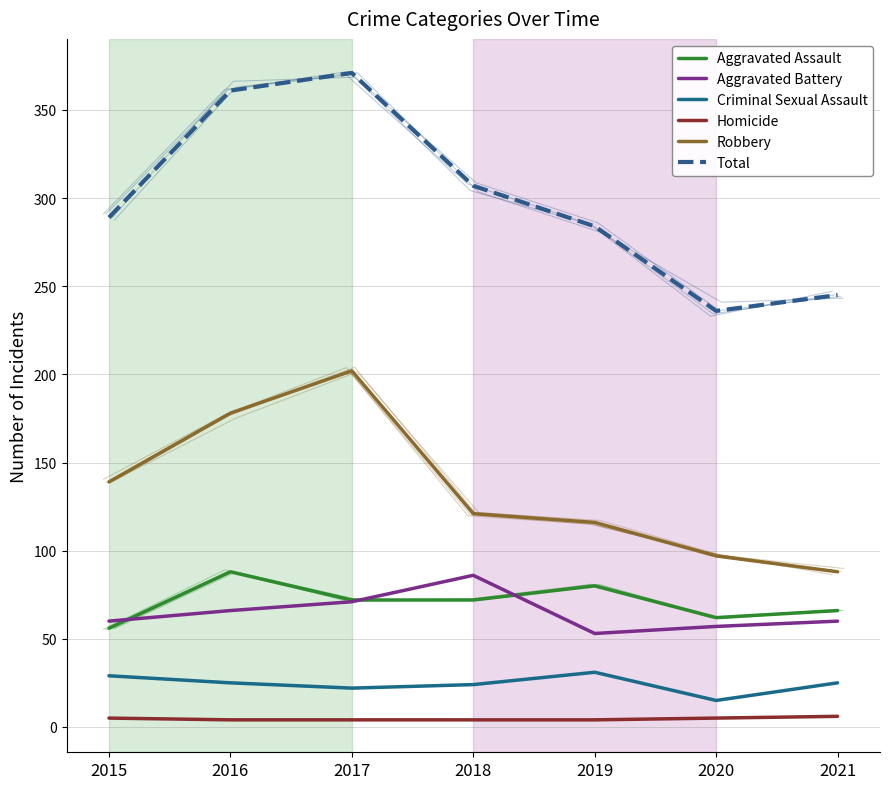

Is it true that Robbery equals 88 at 2021?

True